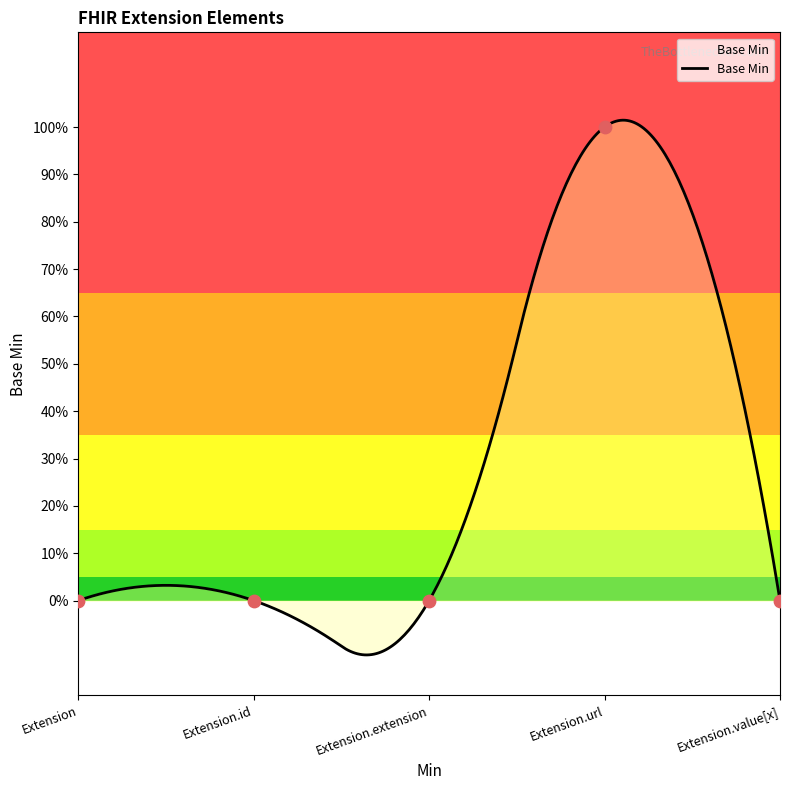

Between Extension.id and Extension.value[x], which is larger?

Extension.id